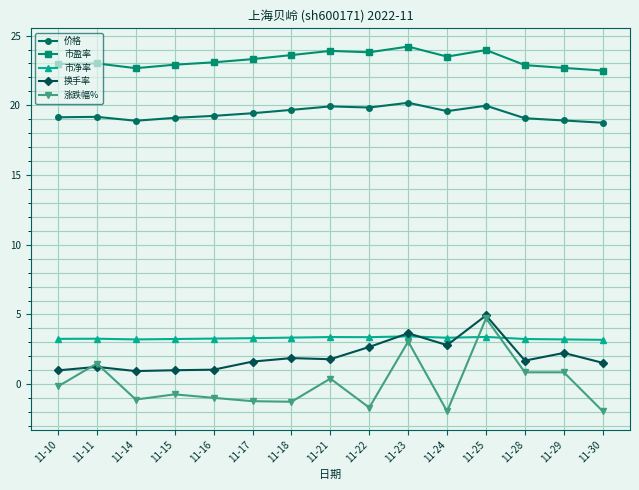

What is the total value across all series at 11-18?

47.2